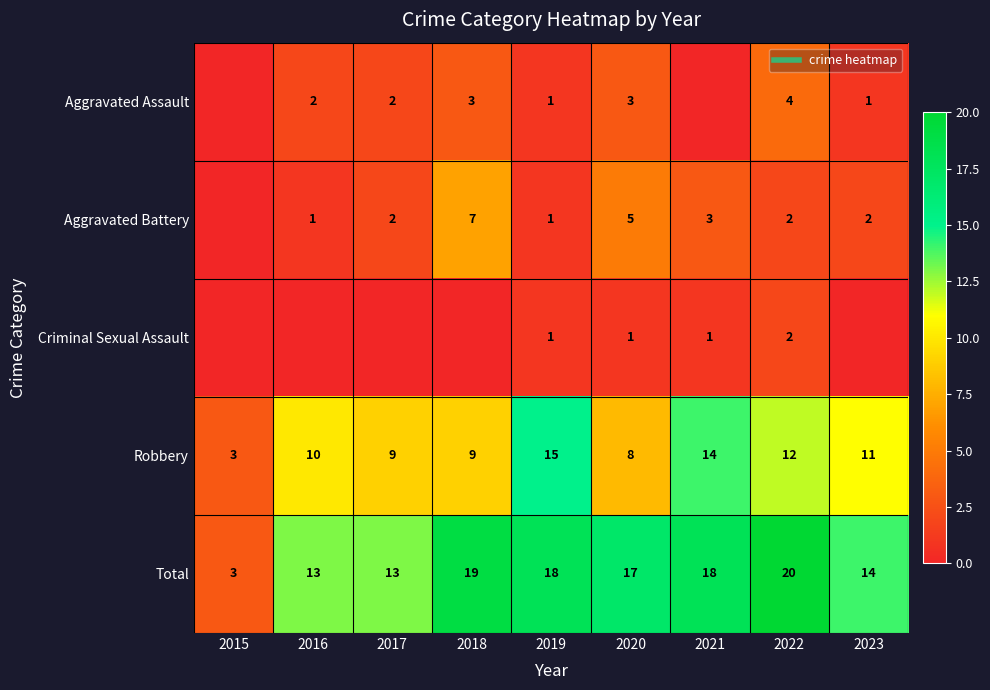

What is the difference between the maximum and minimum values in the Aggravated Assault series?

4